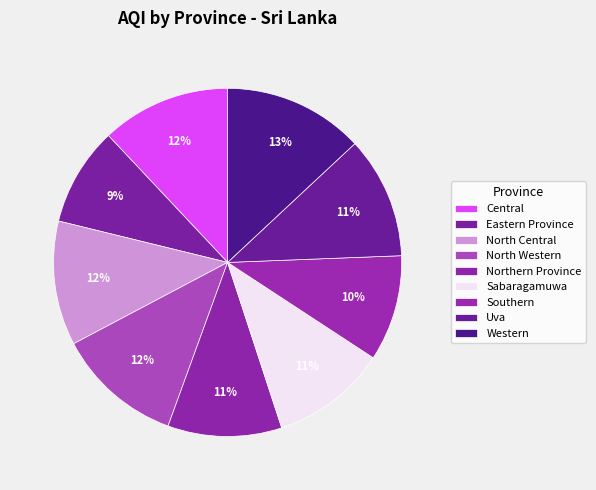

Count the number of slices in the pie.

9